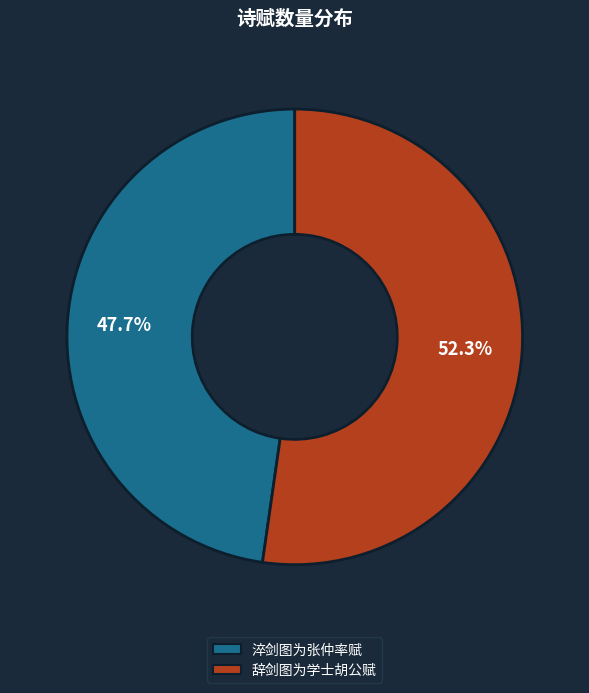

How many segments does this pie chart have?

2